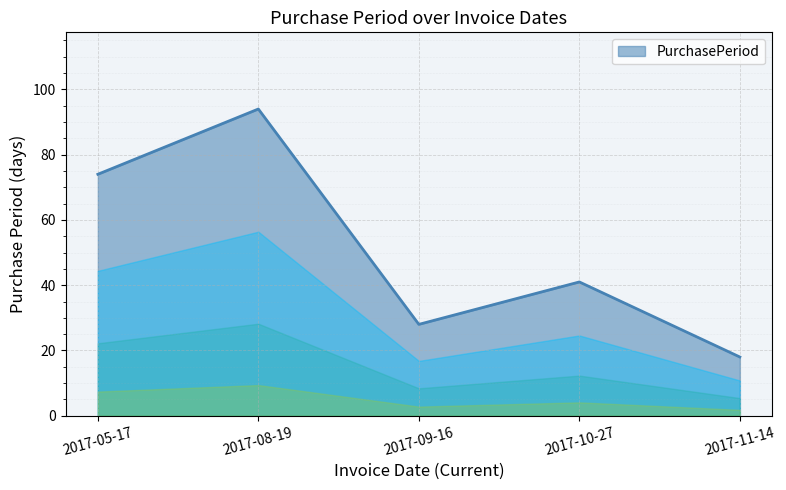

Reading left to right, transcribe all the data shown in this chart.

74	94	28	41	18